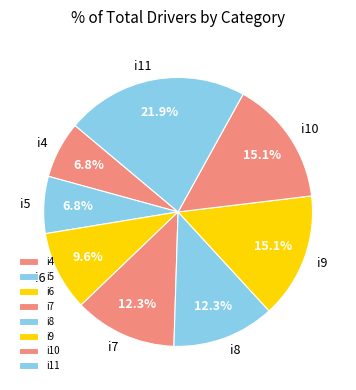

How many slices are in this pie chart?

8